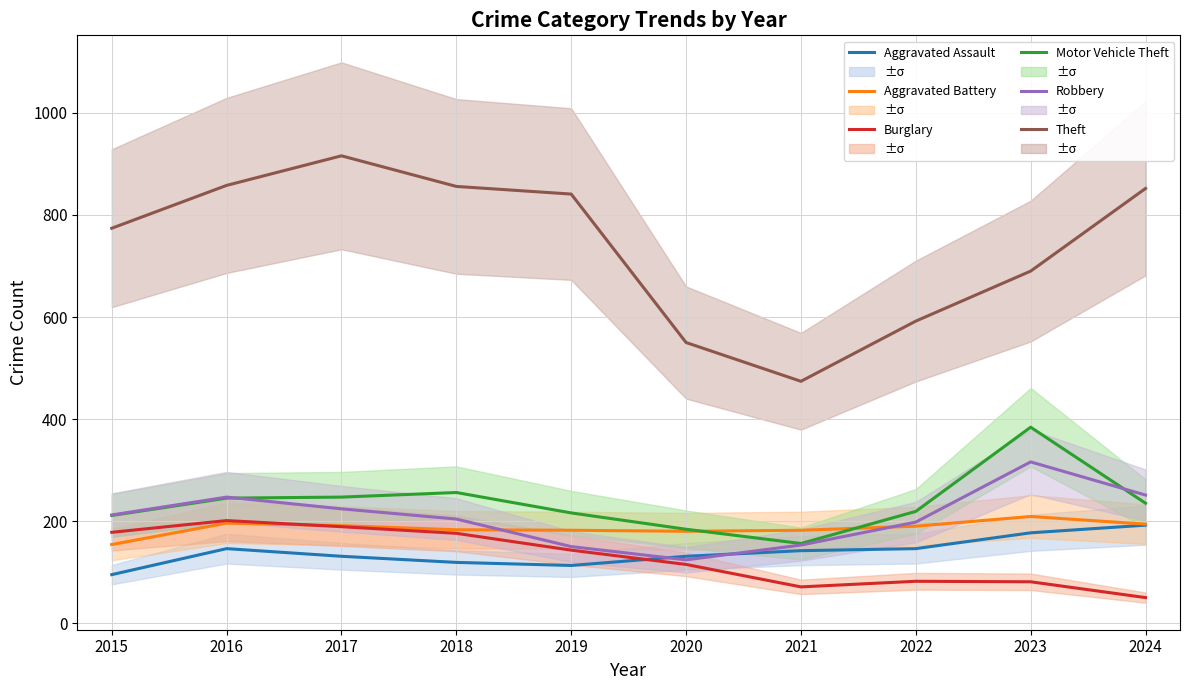

What are all the series names shown in the legend?

Aggravated Assault, Aggravated Battery, Burglary, Motor Vehicle Theft, Robbery, Theft